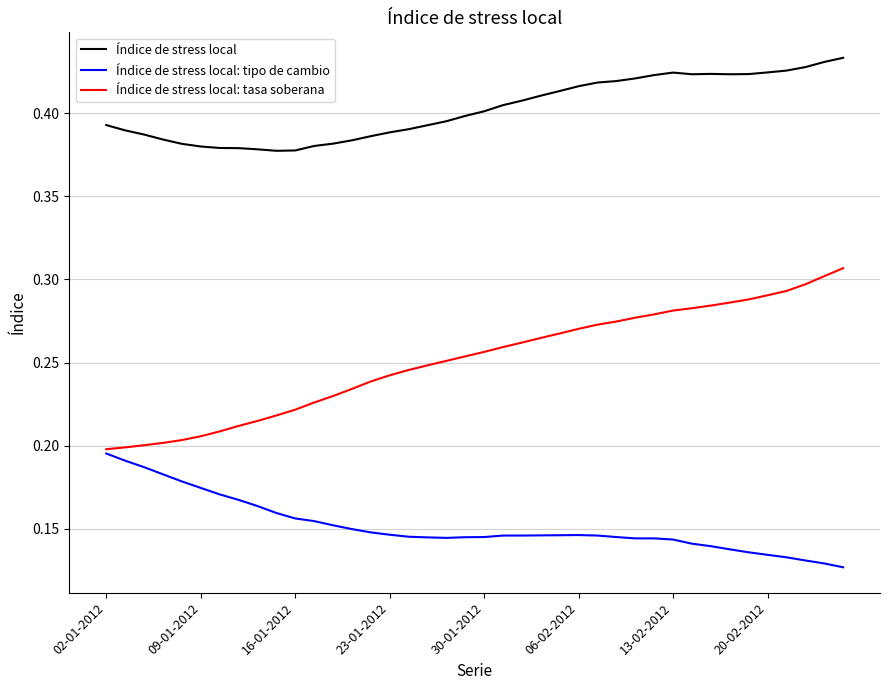

Rank the series by their average value, from highest to lowest.

Índice de stress local, Índice de stress local: tasa soberana, Índice de stress local: tipo de cambio